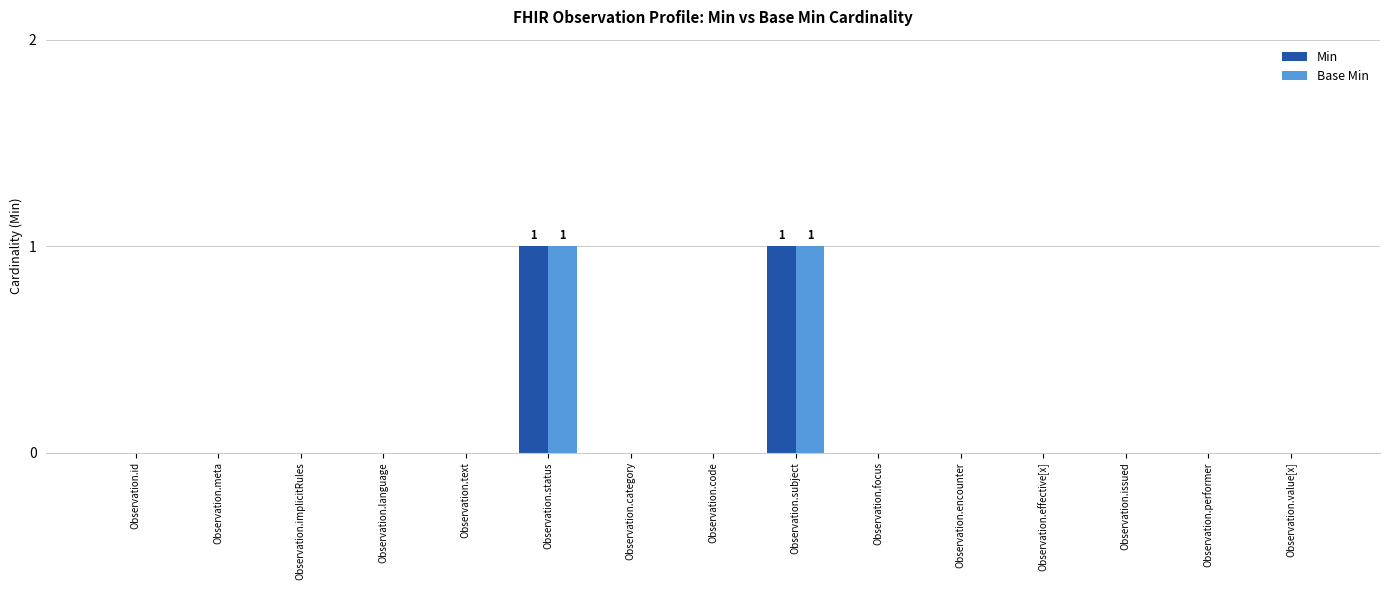

Reading right to left, list all the values displayed in this chart.

Min: Observation.value[x]=0	Observation.performer=0	Observation.issued=0	Observation.effective[x]=0	Observation.encounter=0	Observation.focus=0	Observation.subject=1	Observation.code=0	Observation.category=0	Observation.status=1	Observation.text=0	Observation.language=0	Observation.implicitRules=0	Observation.meta=0	Observation.id=0
Base Min: Observation.value[x]=0	Observation.performer=0	Observation.issued=0	Observation.effective[x]=0	Observation.encounter=0	Observation.focus=0	Observation.subject=1	Observation.code=0	Observation.category=0	Observation.status=1	Observation.text=0	Observation.language=0	Observation.implicitRules=0	Observation.meta=0	Observation.id=0